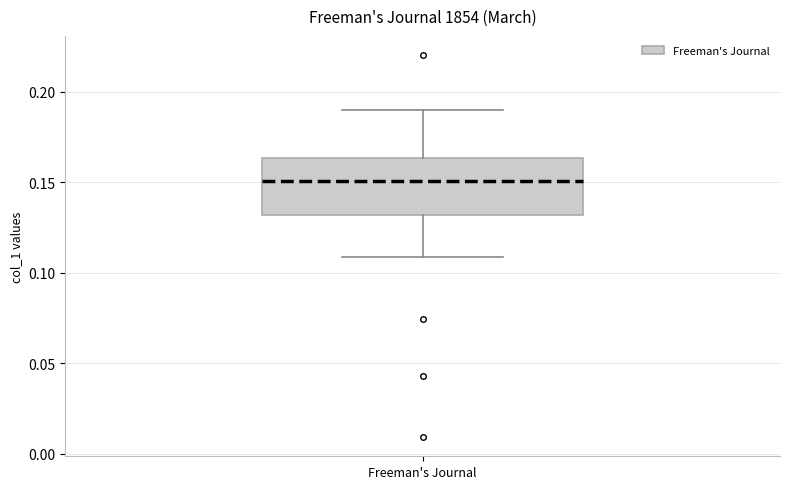

Read this box plot against the y-axis: the position of the median line, the range covered by the box, and the ends of both whiskers. The values are not printed on the chart, so give them approximately, as read against the axis.

median 0.150, box 0.130 to 0.165, whiskers 0.110 to 0.190